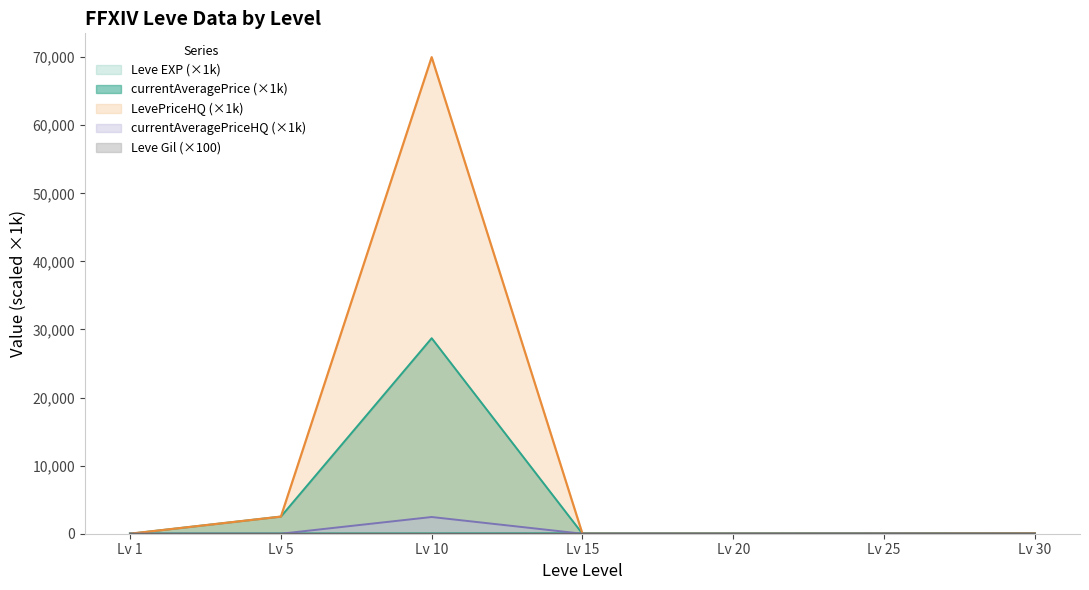

Which series has the largest range (max minus min)?

LevePriceHQ